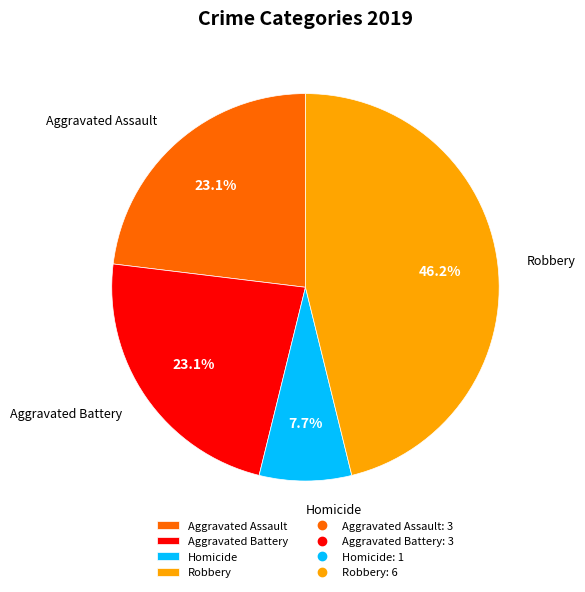

Is there any slice that represents more than half of the pie?

No